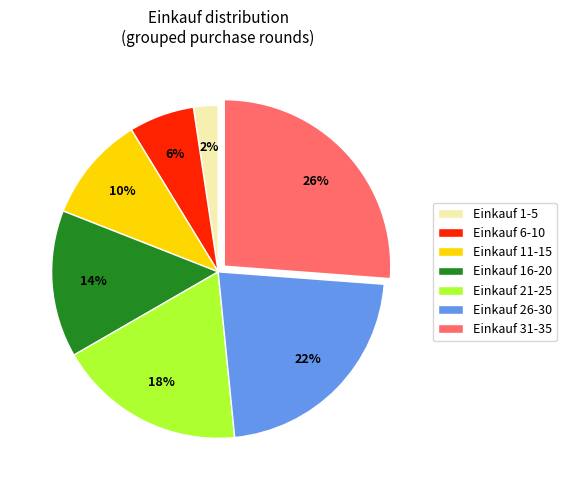

How many segments does this pie chart have?

7